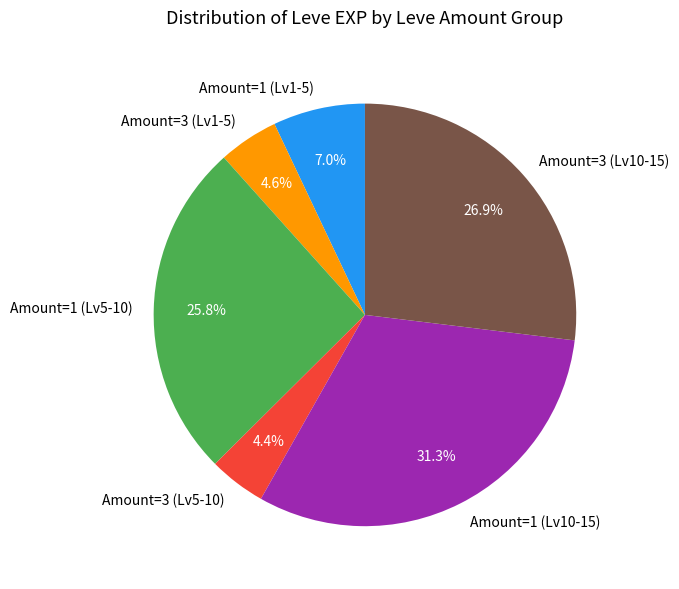

How many slices are in this pie chart?

6